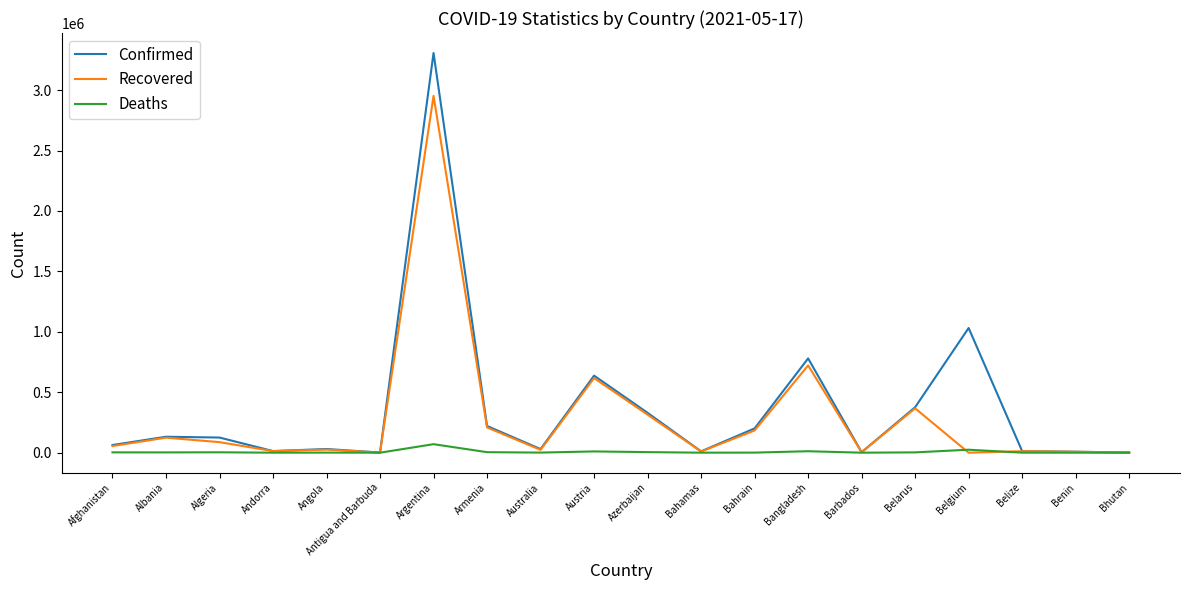

Which series has the largest range (max minus min)?

Confirmed